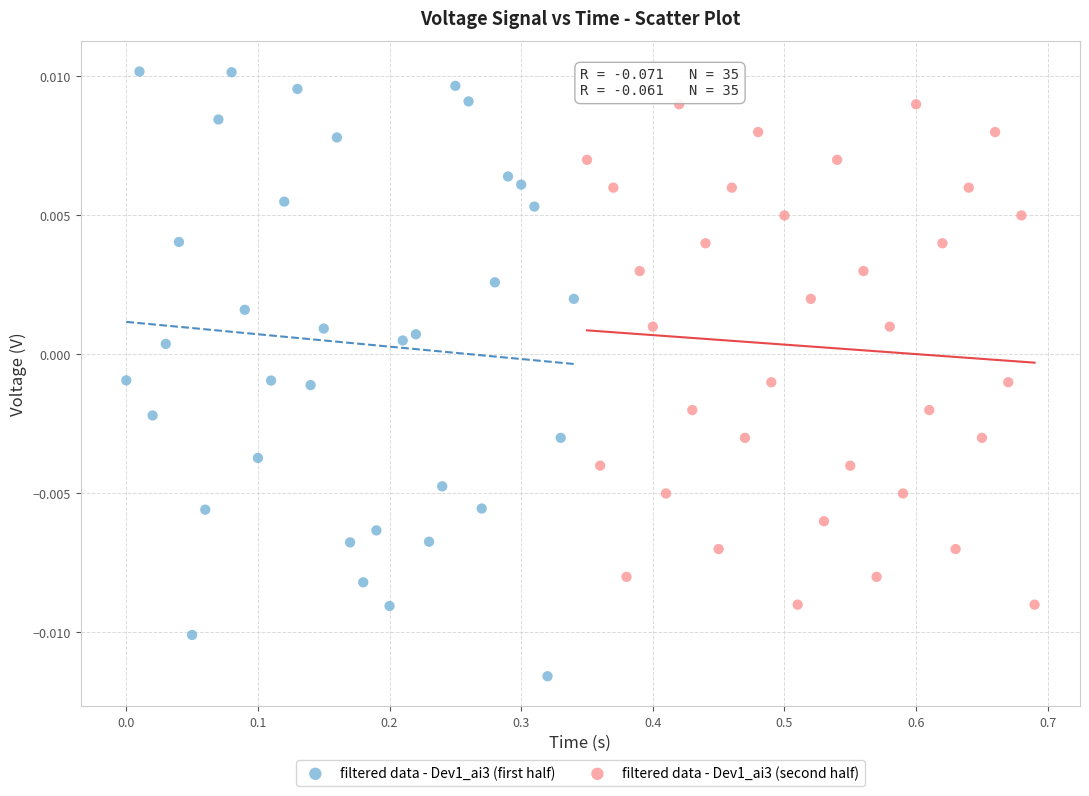

What are all the series names shown in the legend?

filtered data - Dev1_ai3 (first half), filtered data - Dev1_ai3 (second half)